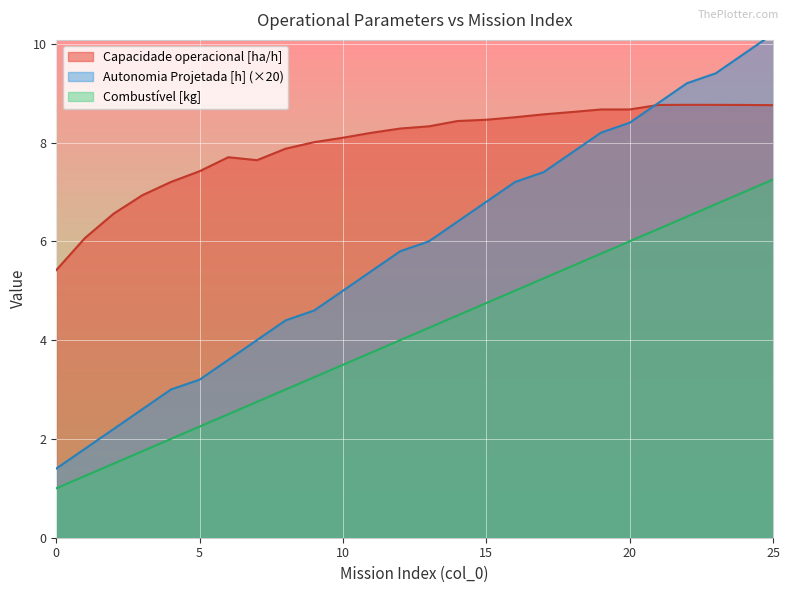

At 4, list the series in order from smallest to largest.

Combustivel [kg], Autonomia Projetada [h], Capacidade operacional [ha/h]